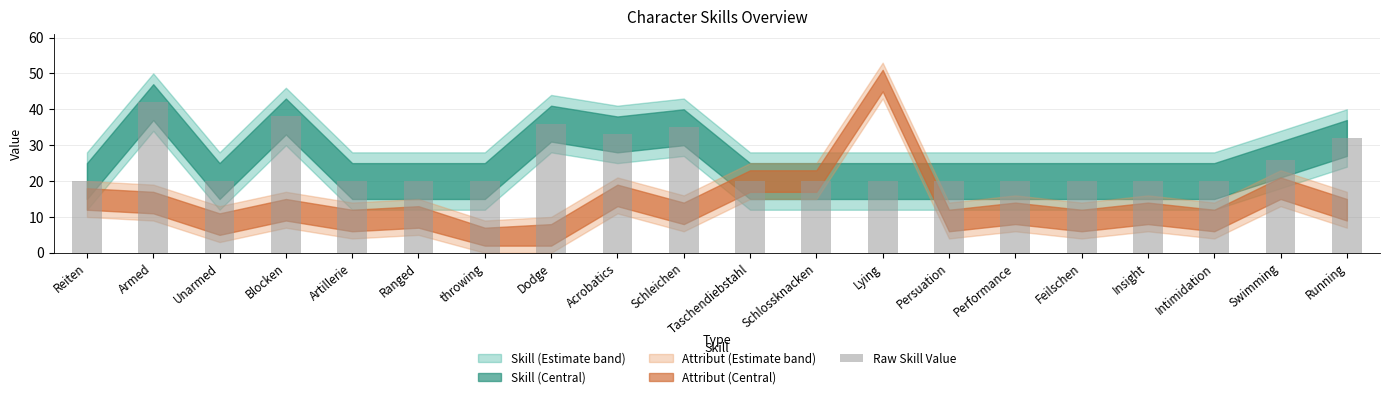

Reading right to left, what are all the values shown in this chart?

Running=32	Swimming=26	Intimidation=20	Insight=20	Feilschen=20	Performance=20	Persuation=20	Lying=20	Schlossknacken=20	Taschendiebstahl=20	Schleichen=35	Acrobatics=33	Dodge=36	throwing=20	Ranged=20	Artillerie=20	Blocken=38	Unarmed=20	Armed=42	Reiten=20